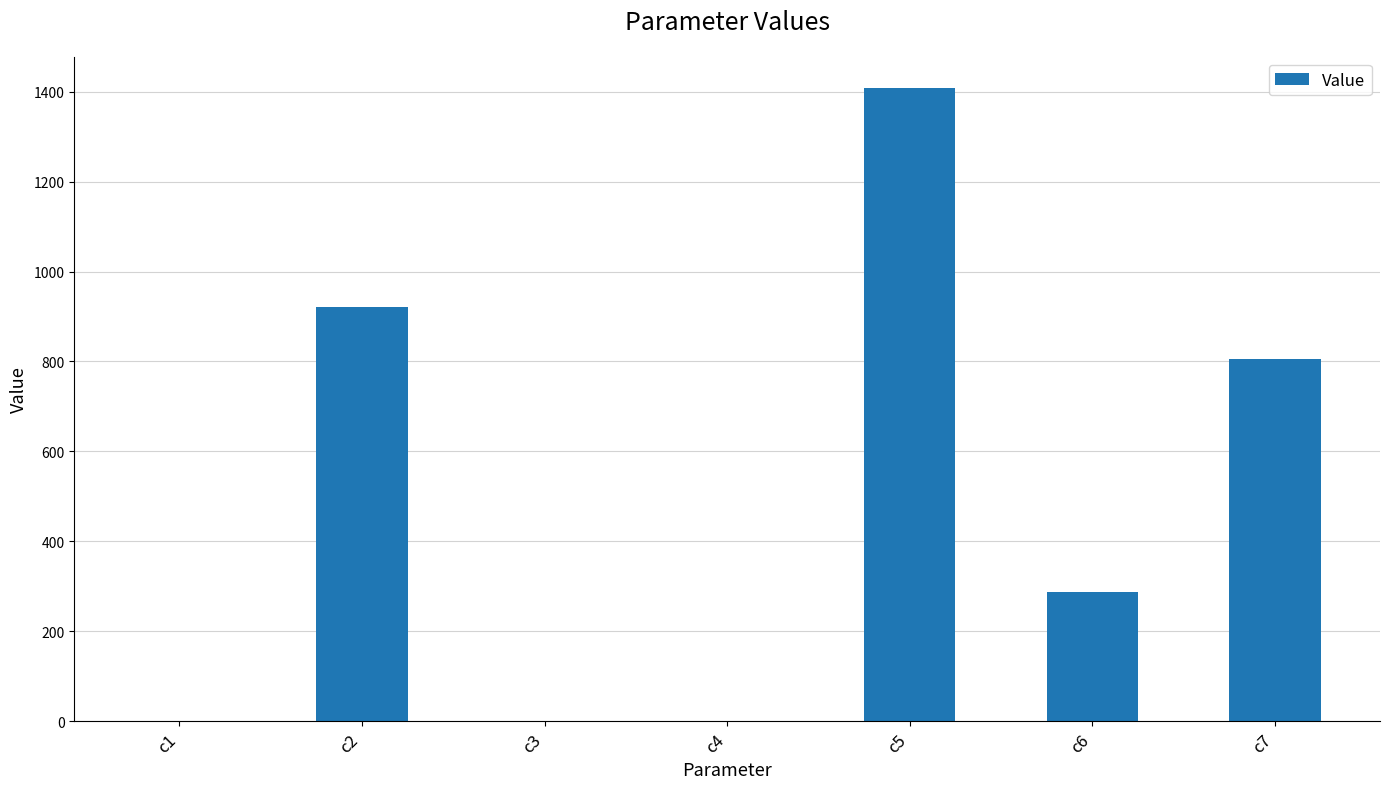

Count the number of values greater than 286.

4